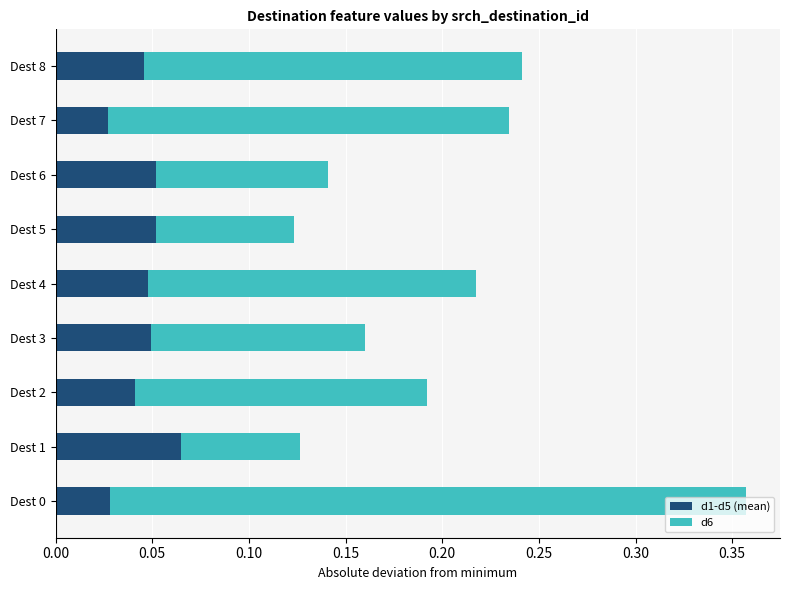

What is the sum of all d1-d5 (mean) values?

0.4